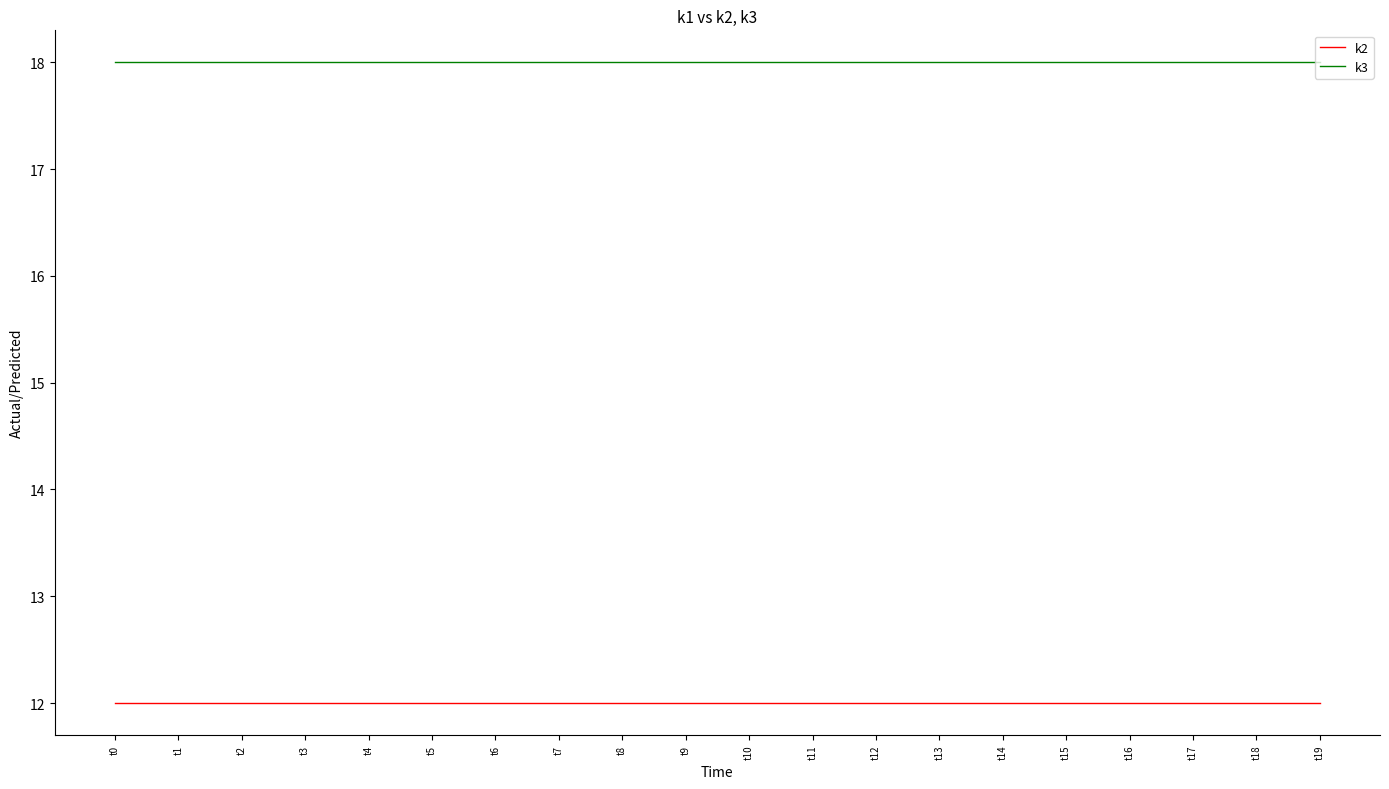

What is the spread (max minus min) of values at t17?

6